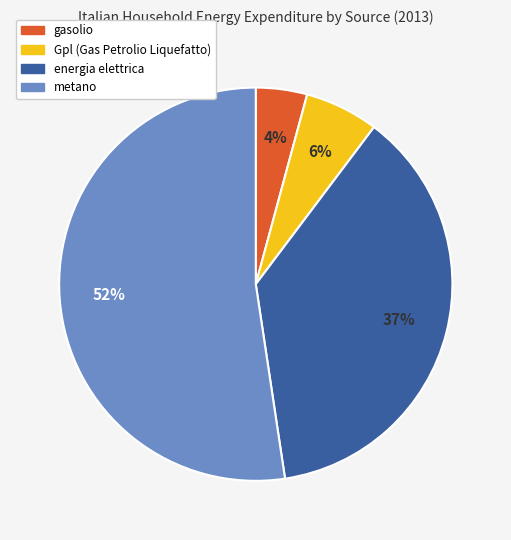

To the nearest percent, what is the difference between the energia elettrica and Gpl (Gas Petrolio Liquefatto) slice percentages?

31%